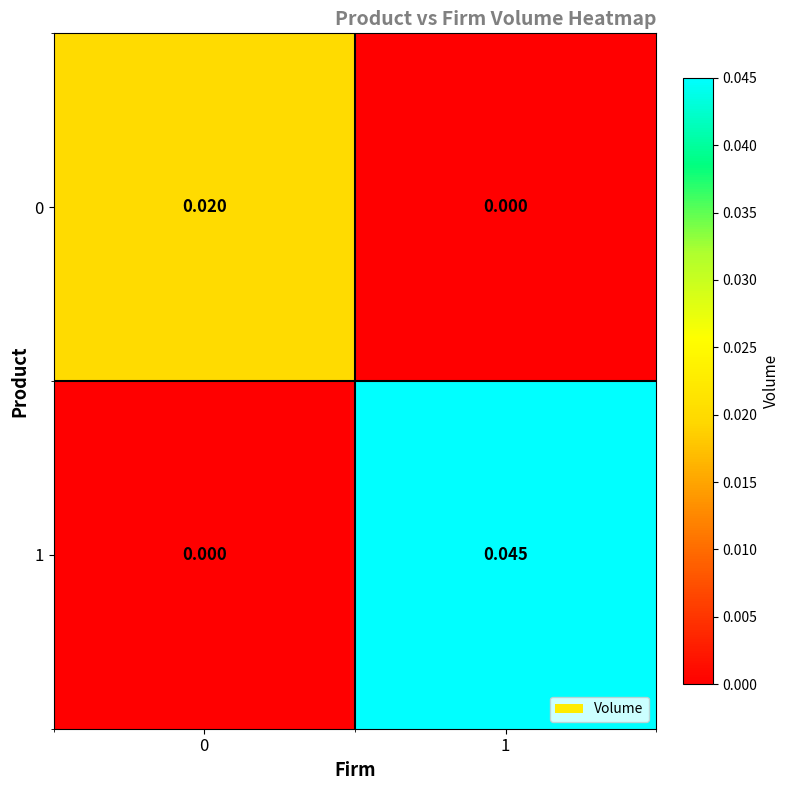

Is the value of 0 at 1 greater than the value of 1 at 1?

No